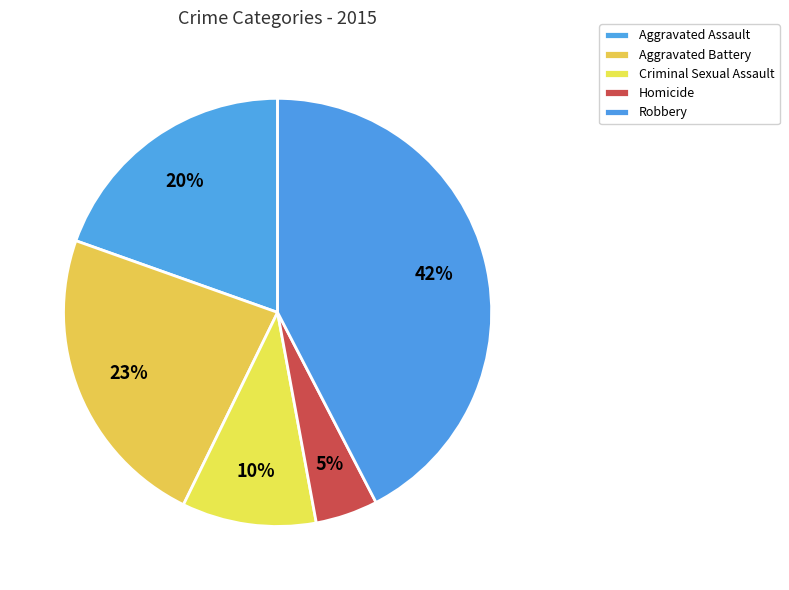

To the nearest percent, what percentage of the pie is Robbery?

42%